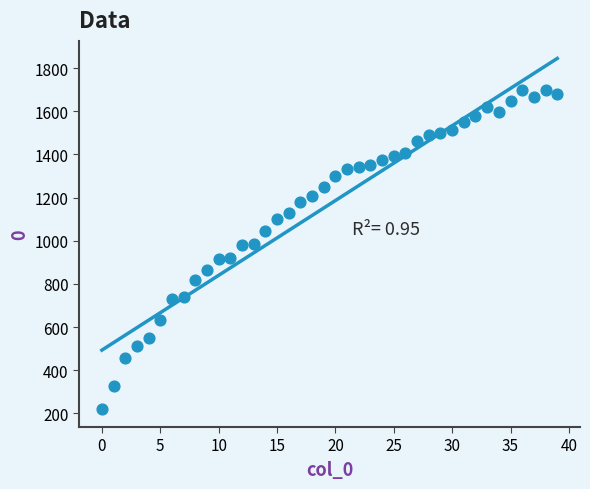

What is the range of Y values (max minus min)?

1480